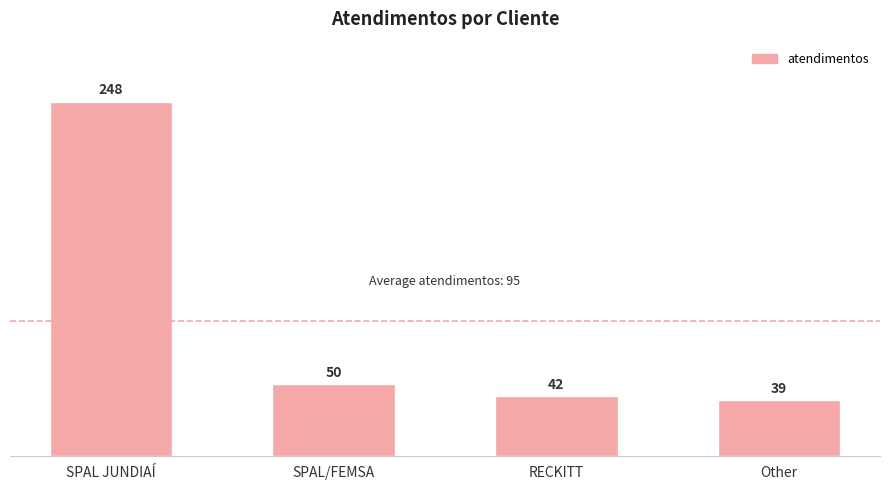

Is it true that the value at SPAL/FEMSA is 50?

True